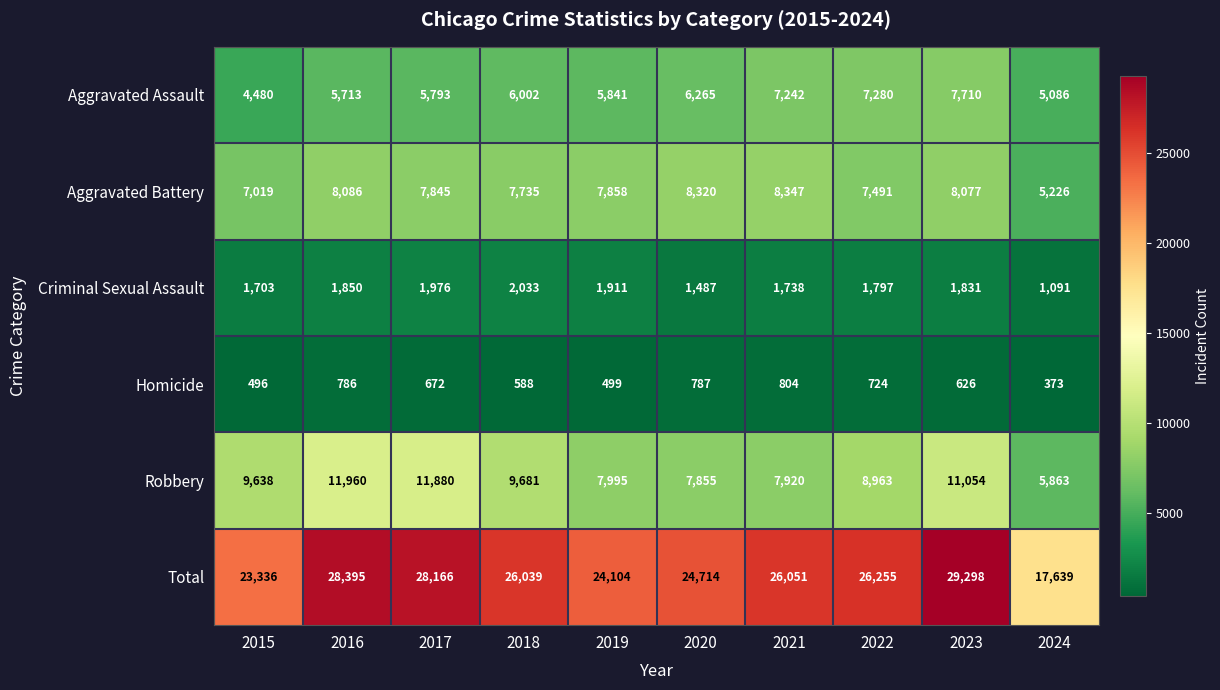

At which category is the sum across all series the highest?

2023